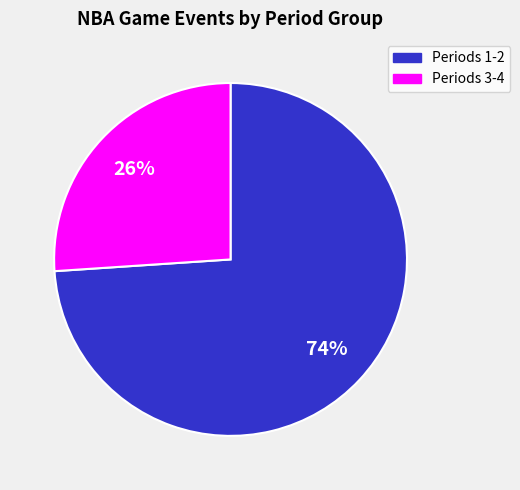

Do Periods 3-4 and Periods 1-2 together represent more than half of the pie?

Yes